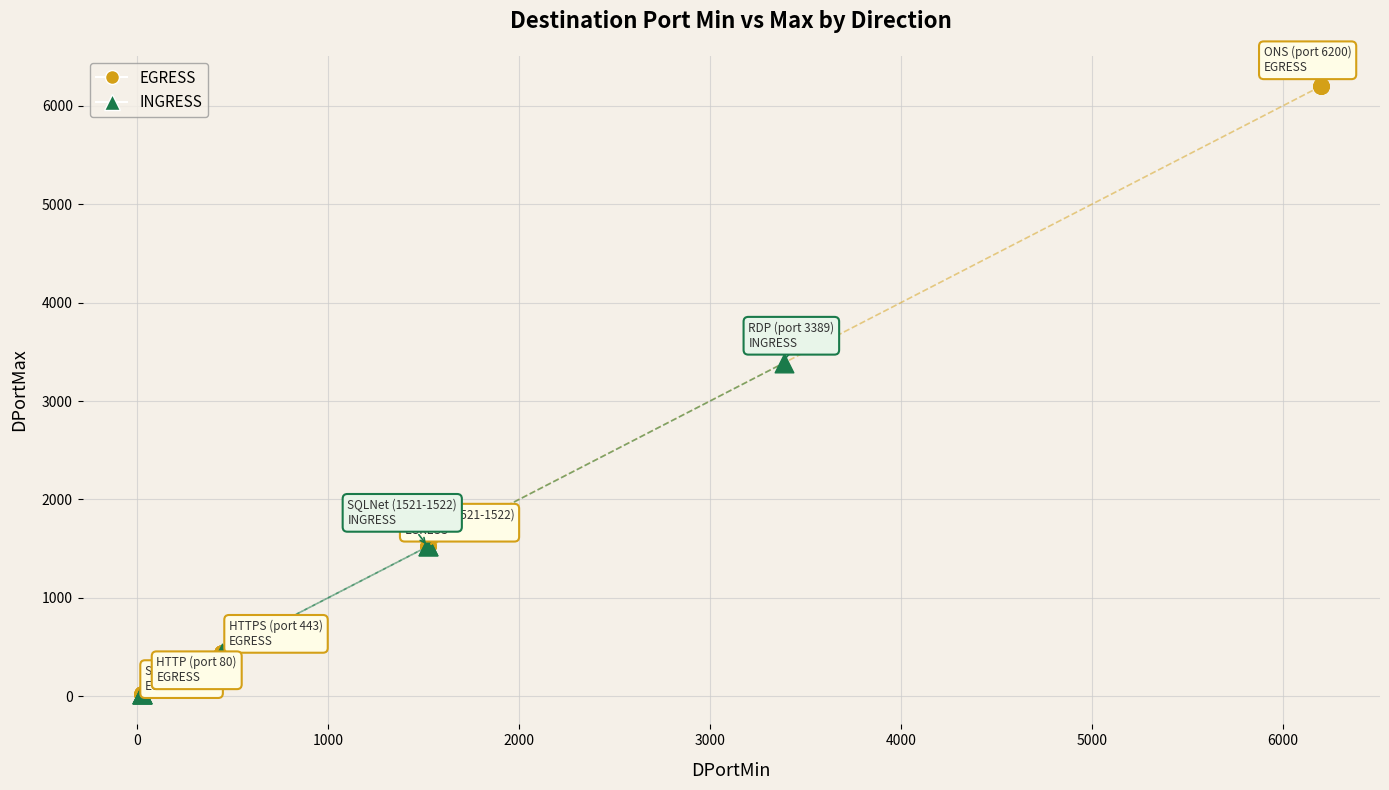

What are all the series names shown in the legend?

EGRESS, INGRESS